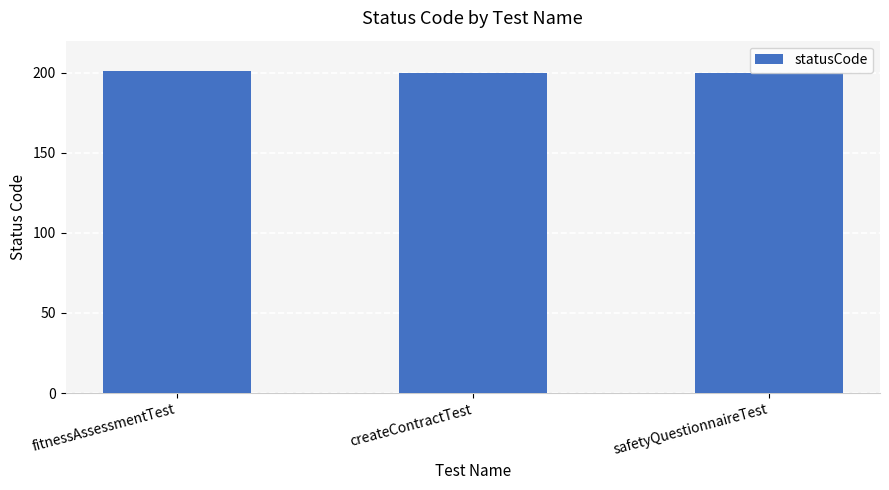

How many bars are there in total?

3